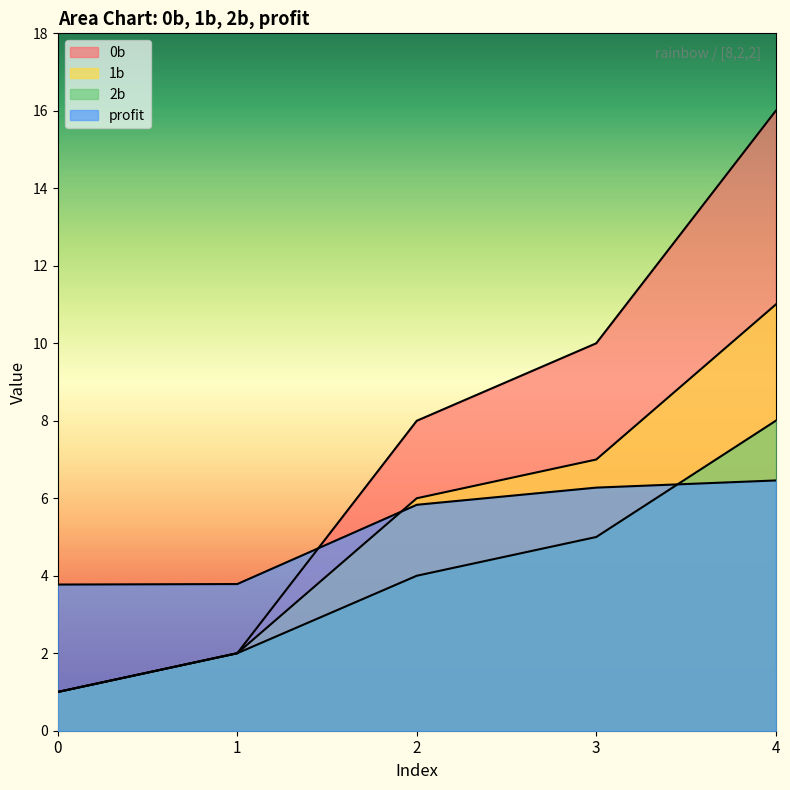

Where is 2b nearest to the value 4?

2